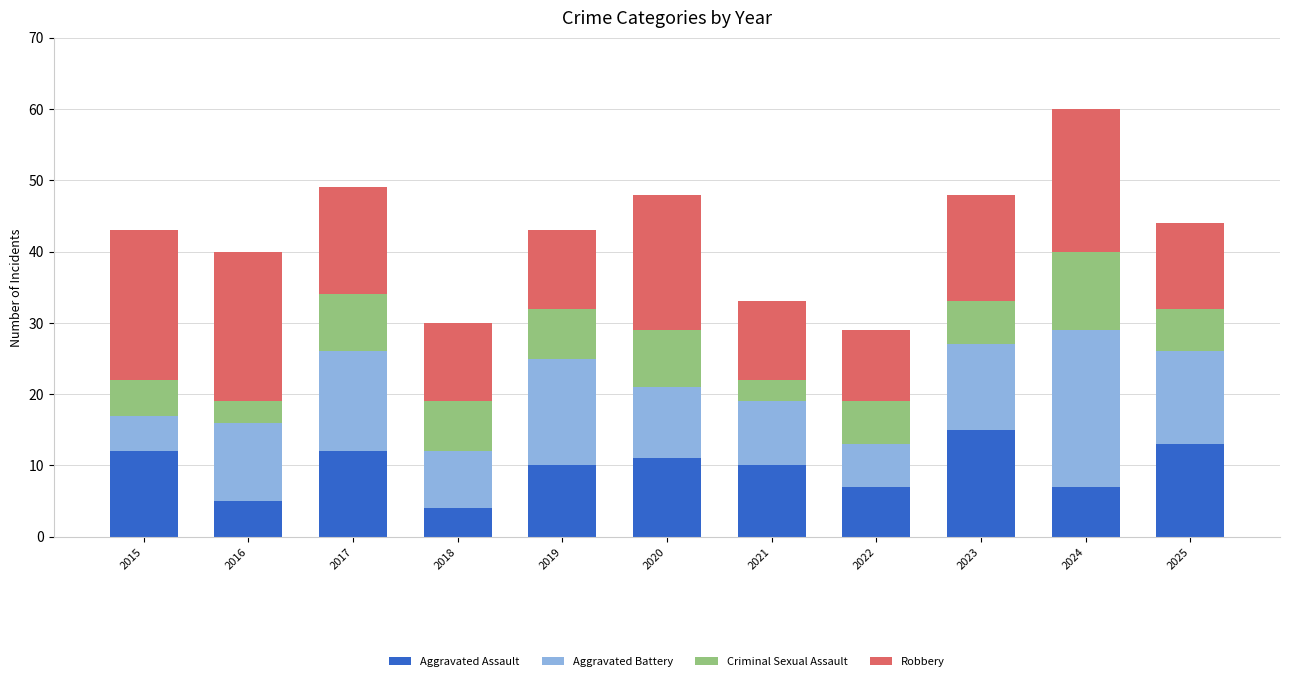

Which category has the highest value in the Aggravated Assault series?

2023